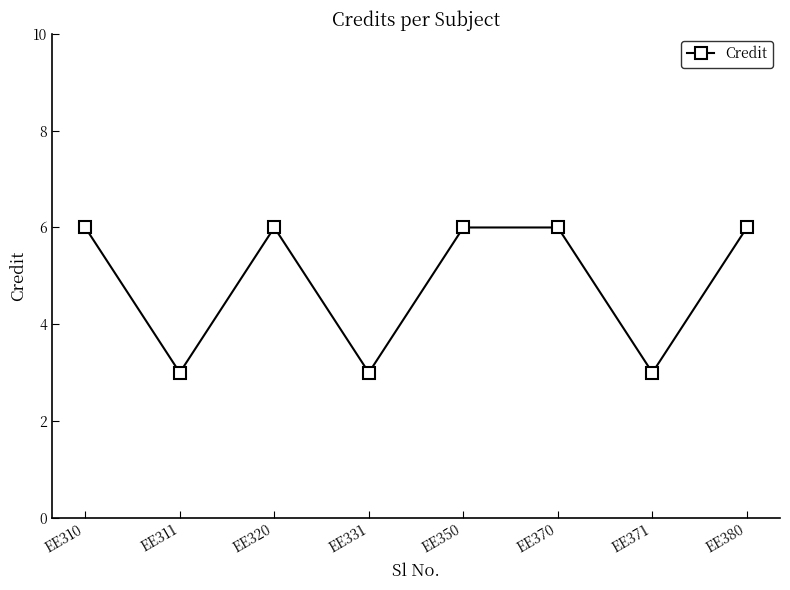

Reading left to right, extract all data points from this chart.

6	3	6	3	6	6	3	6